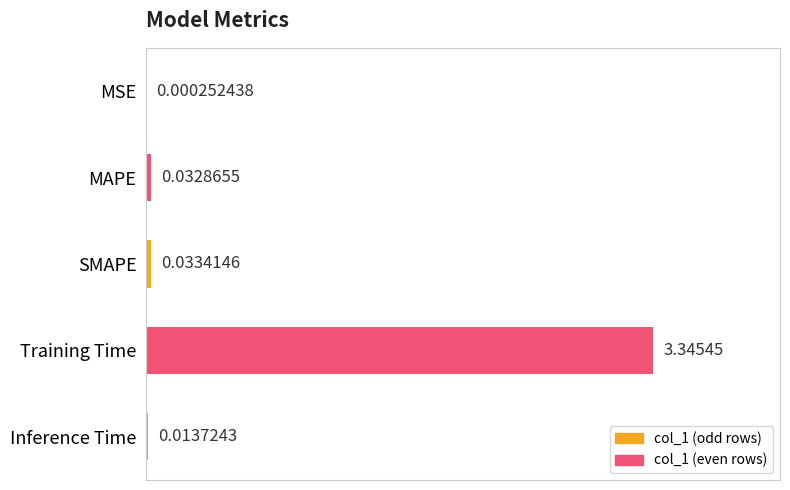

Where is the data nearest to the value 1?

SMAPE